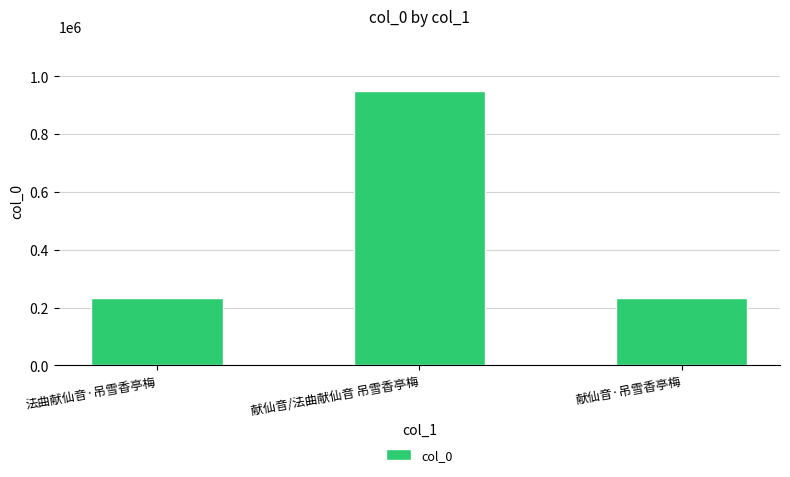

What is the difference between the maximum and minimum values?

718223